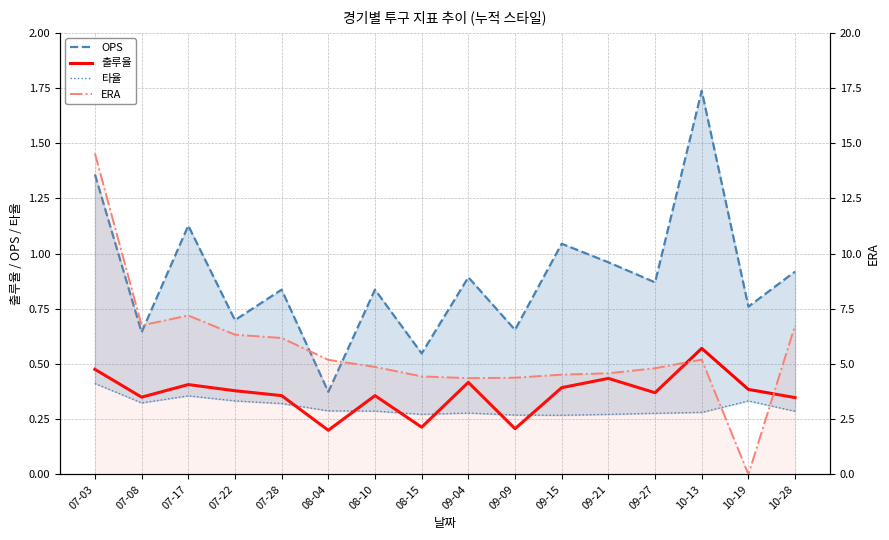

At which category is the sum across all series the highest?

07-03